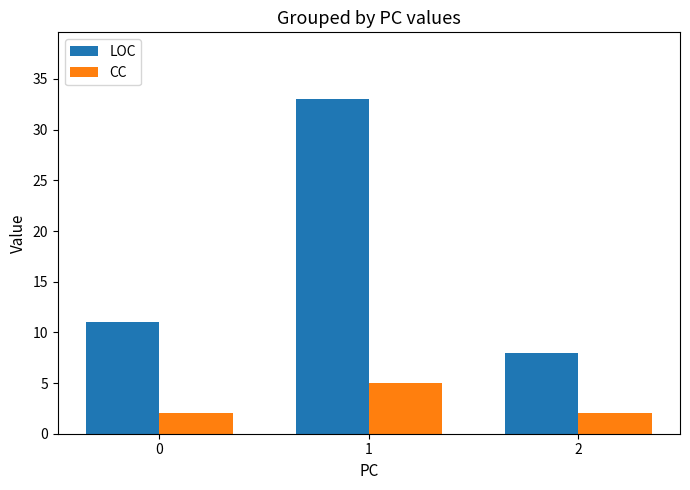

What are all the series names shown in the legend?

LOC, CC